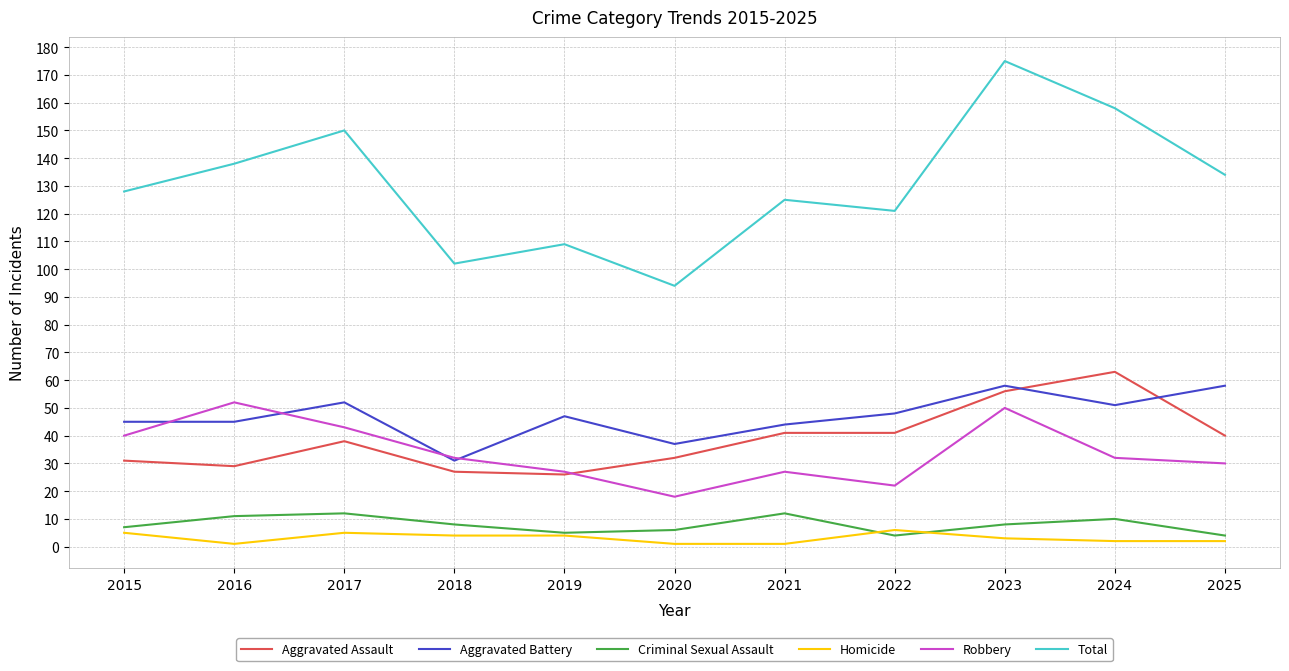

Which series ends up on top after the final intersection of Robbery and Aggravated Assault?

Aggravated Assault